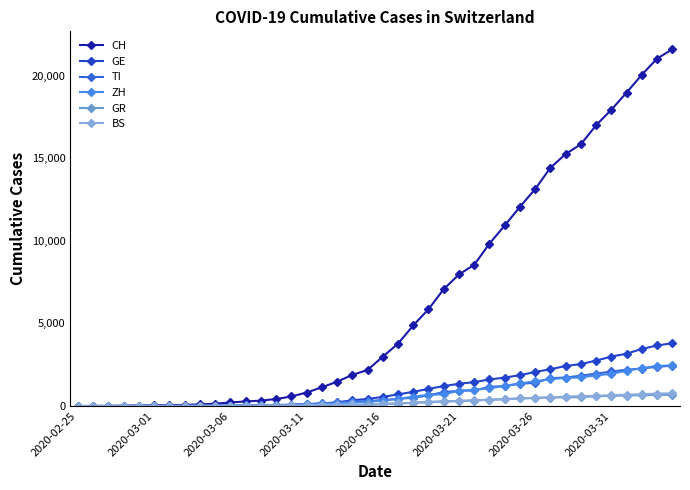

Which series has the largest total across all categories?

CH